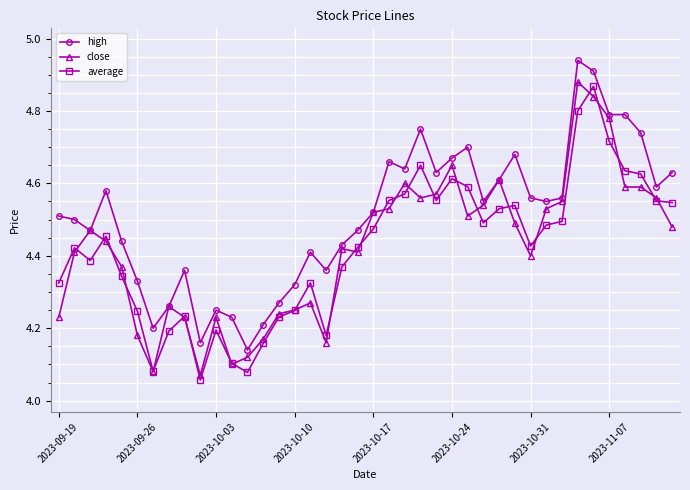

Which series has the largest total across all categories?

high